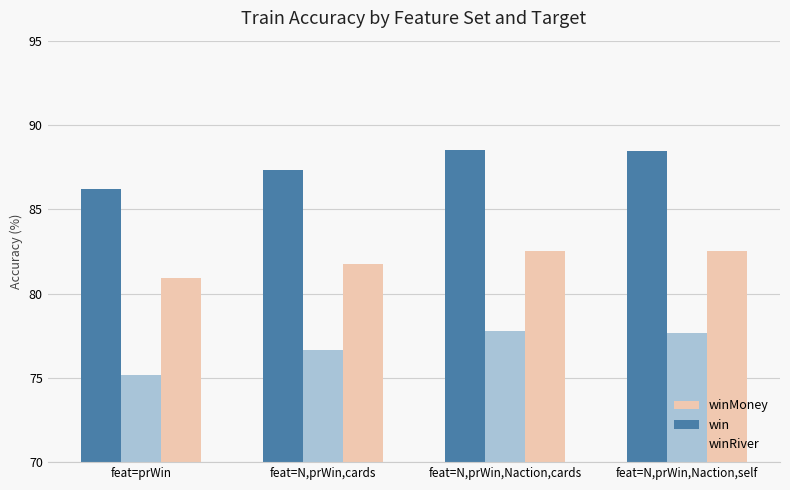

How many bars are there in each group?

3